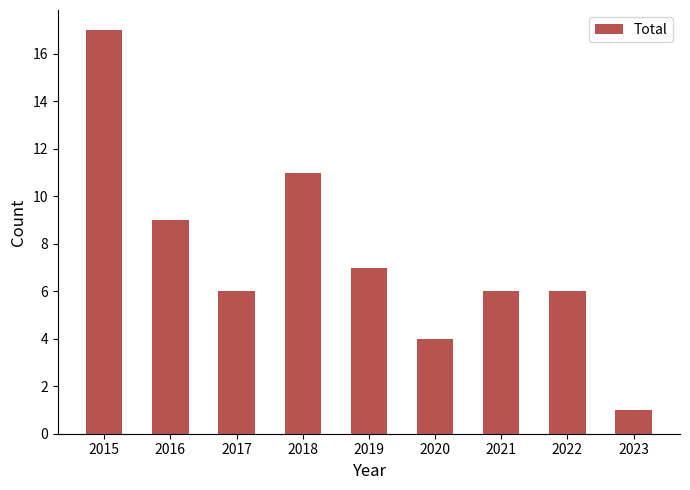

What is the average value?

7